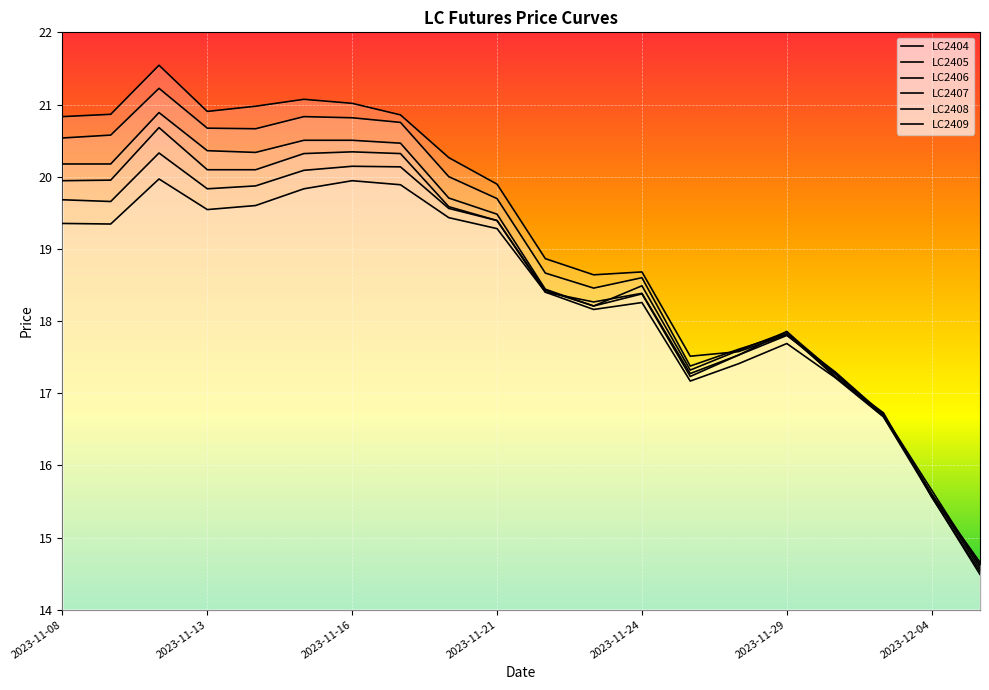

Which series has the widest spread of values?

LC2404